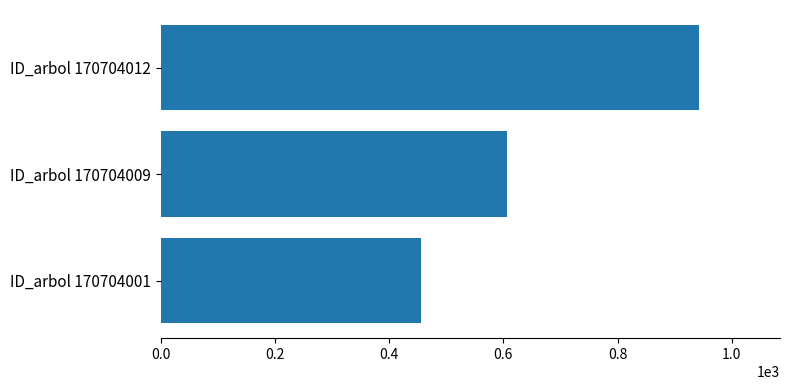

List the labels in order of value, smallest first.

ID_arbol 170704001, ID_arbol 170704009, ID_arbol 170704012